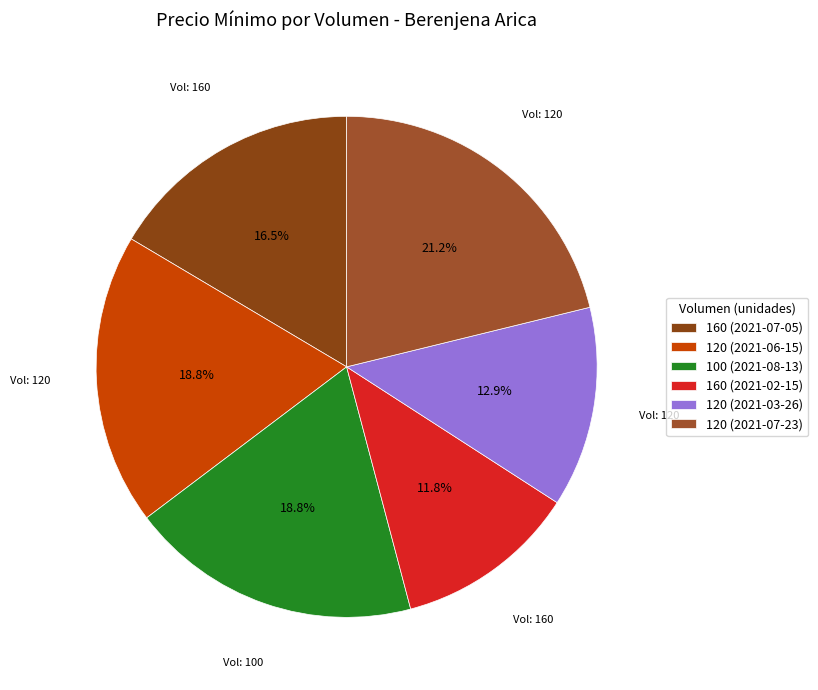

Rank the categories by value from lowest to highest.

160 (2021-02-15), 120 (2021-03-26), 160 (2021-07-05), 120 (2021-06-15), 100 (2021-08-13), 120 (2021-07-23)